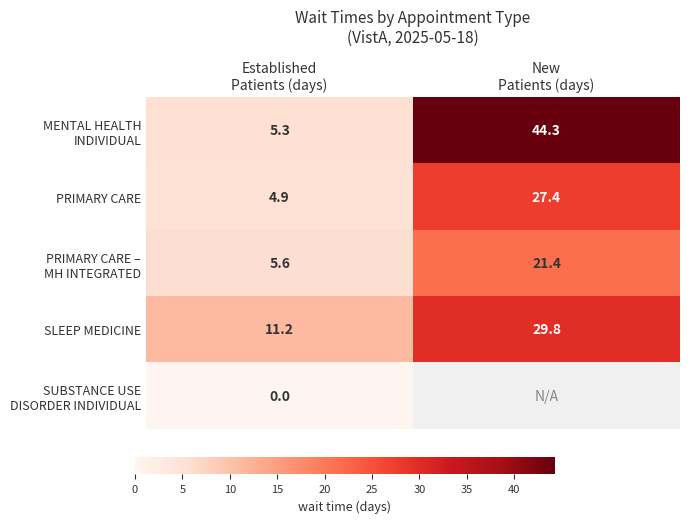

What is the highest value of the SLEEP MEDICINE series?

29.8